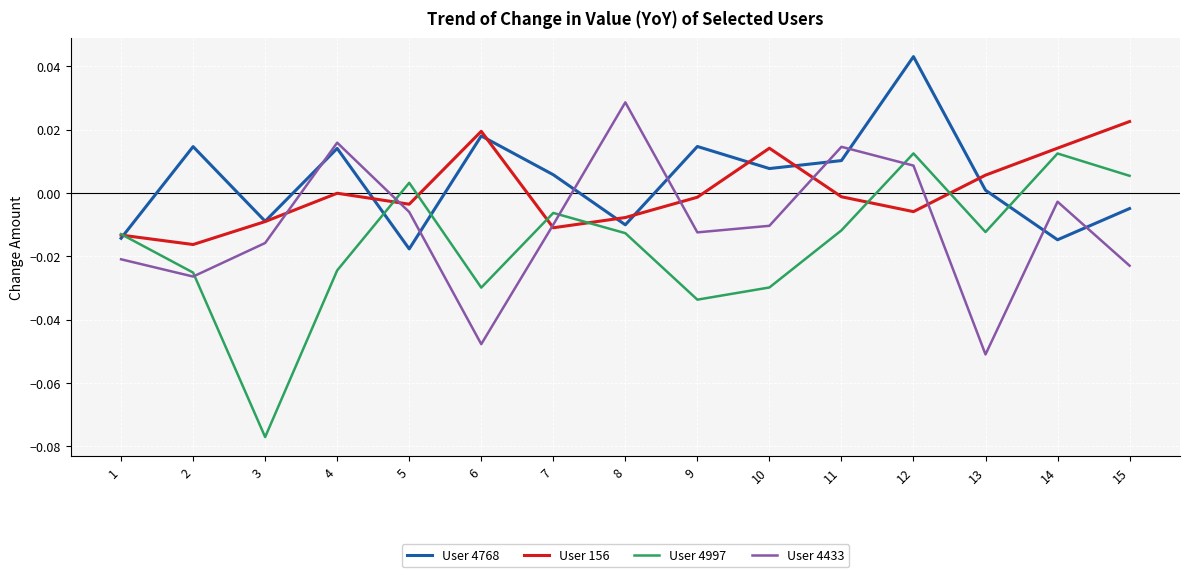

What are all the series names shown in the legend?

User 4768, User 156, User 4997, User 4433